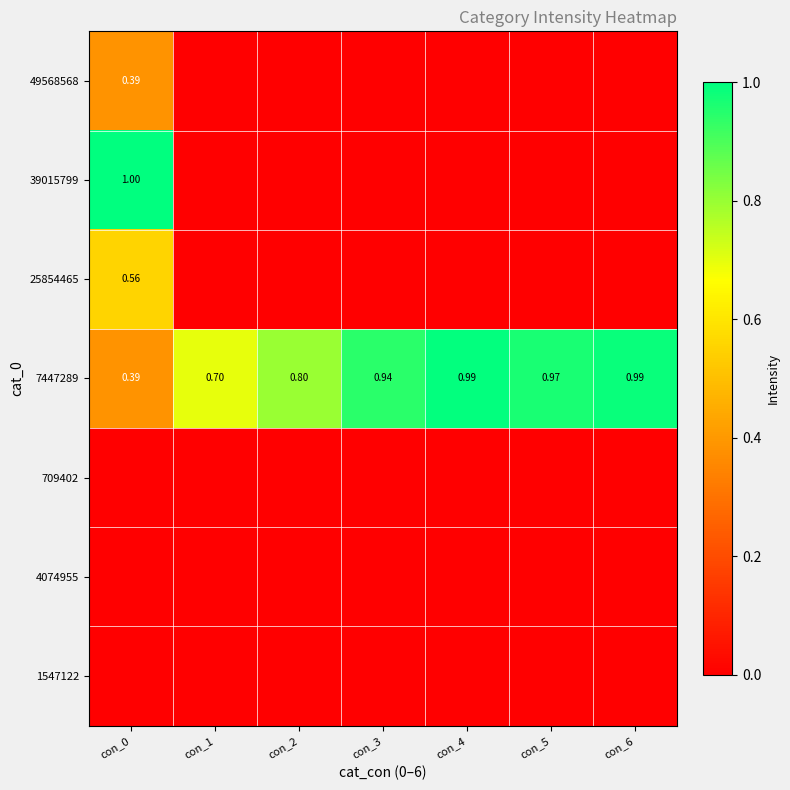

Is the value of 49568568 at con_2 greater than the value of 7447289 at con_5?

No